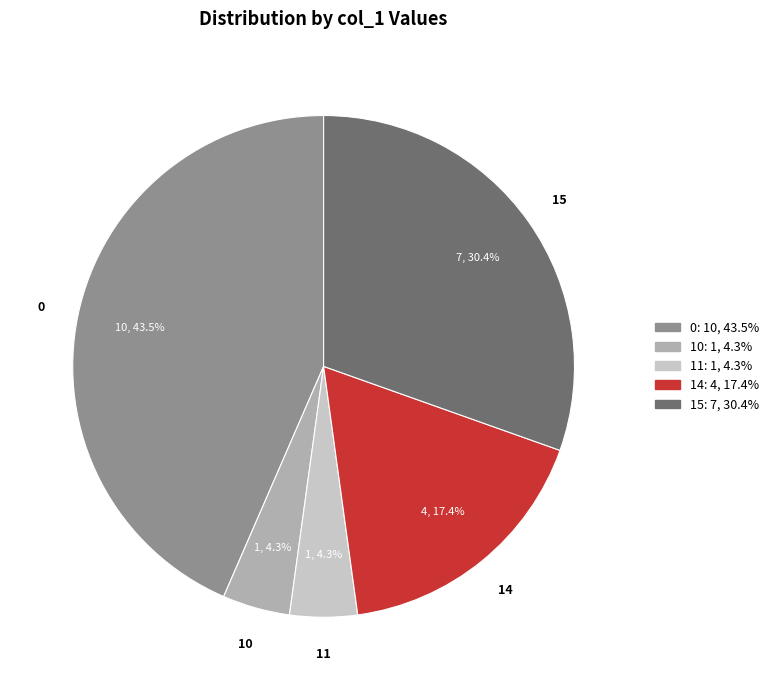

Which has a higher value, 10 or 15?

15